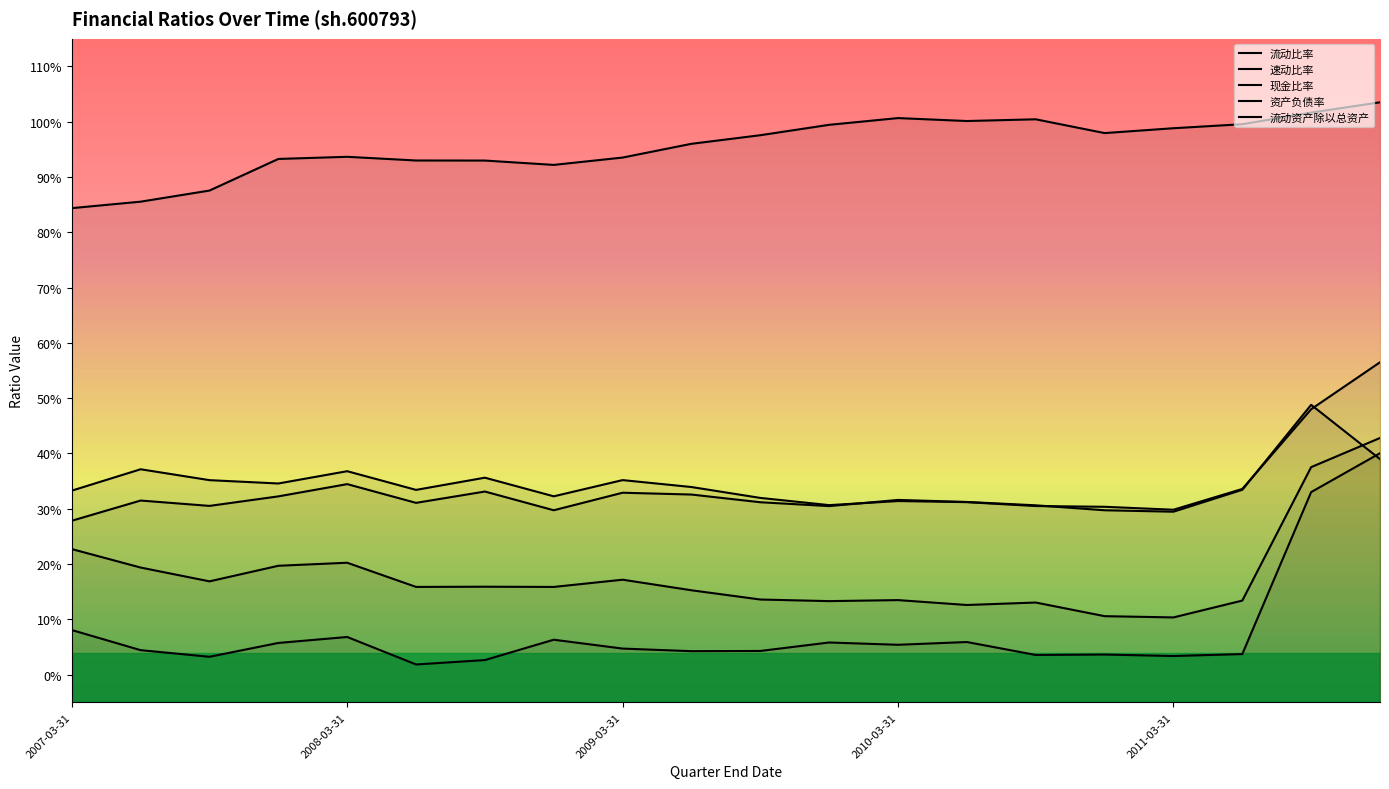

Reading right to left, extract all data points from this chart.

流动比率: 2011-12-31=0.6	2011-09-30=0.5	2011-06-30=0.3	2011-03-31=0.3	2010-12-31=0.3	2010-09-30=0.3	2010-06-30=0.3	2010-03-31=0.3	2009-12-31=0.3	2009-09-30=0.3	2009-06-30=0.3	2009-03-31=0.4	2008-12-31=0.3	2008-09-30=0.4	2008-06-30=0.3	2008-03-31=0.4	2007-12-31=0.3	2007-09-30=0.4	2007-06-30=0.4	2007-03-31=0.3
速动比率: 2011-12-31=0.4	2011-09-30=0.4	2011-06-30=0.1	2011-03-31=0.1	2010-12-31=0.1	2010-09-30=0.1	2010-06-30=0.1	2010-03-31=0.1	2009-12-31=0.1	2009-09-30=0.1	2009-06-30=0.2	2009-03-31=0.2	2008-12-31=0.2	2008-09-30=0.2	2008-06-30=0.2	2008-03-31=0.2	2007-12-31=0.2	2007-09-30=0.2	2007-06-30=0.2	2007-03-31=0.2
现金比率: 2011-12-31=0.4	2011-09-30=0.3	2011-06-30=0.0	2011-03-31=0.0	2010-12-31=0.0	2010-09-30=0.0	2010-06-30=0.1	2010-03-31=0.1	2009-12-31=0.1	2009-09-30=0.0	2009-06-30=0.0	2009-03-31=0.0	2008-12-31=0.1	2008-09-30=0.0	2008-06-30=0.0	2008-03-31=0.1	2007-12-31=0.1	2007-09-30=0.0	2007-06-30=0.0	2007-03-31=0.1
资产负债率: 2011-12-31=1.0	2011-09-30=1.0	2011-06-30=1.0	2011-03-31=1.0	2010-12-31=1.0	2010-09-30=1.0	2010-06-30=1.0	2010-03-31=1.0	2009-12-31=1.0	2009-09-30=1.0	2009-06-30=1.0	2009-03-31=0.9	2008-12-31=0.9	2008-09-30=0.9	2008-06-30=0.9	2008-03-31=0.9	2007-12-31=0.9	2007-09-30=0.9	2007-06-30=0.9	2007-03-31=0.8
流动资产除以总资产: 2011-12-31=0.4	2011-09-30=0.5	2011-06-30=0.3	2011-03-31=0.3	2010-12-31=0.3	2010-09-30=0.3	2010-06-30=0.3	2010-03-31=0.3	2009-12-31=0.3	2009-09-30=0.3	2009-06-30=0.3	2009-03-31=0.3	2008-12-31=0.3	2008-09-30=0.3	2008-06-30=0.3	2008-03-31=0.3	2007-12-31=0.3	2007-09-30=0.3	2007-06-30=0.3	2007-03-31=0.3